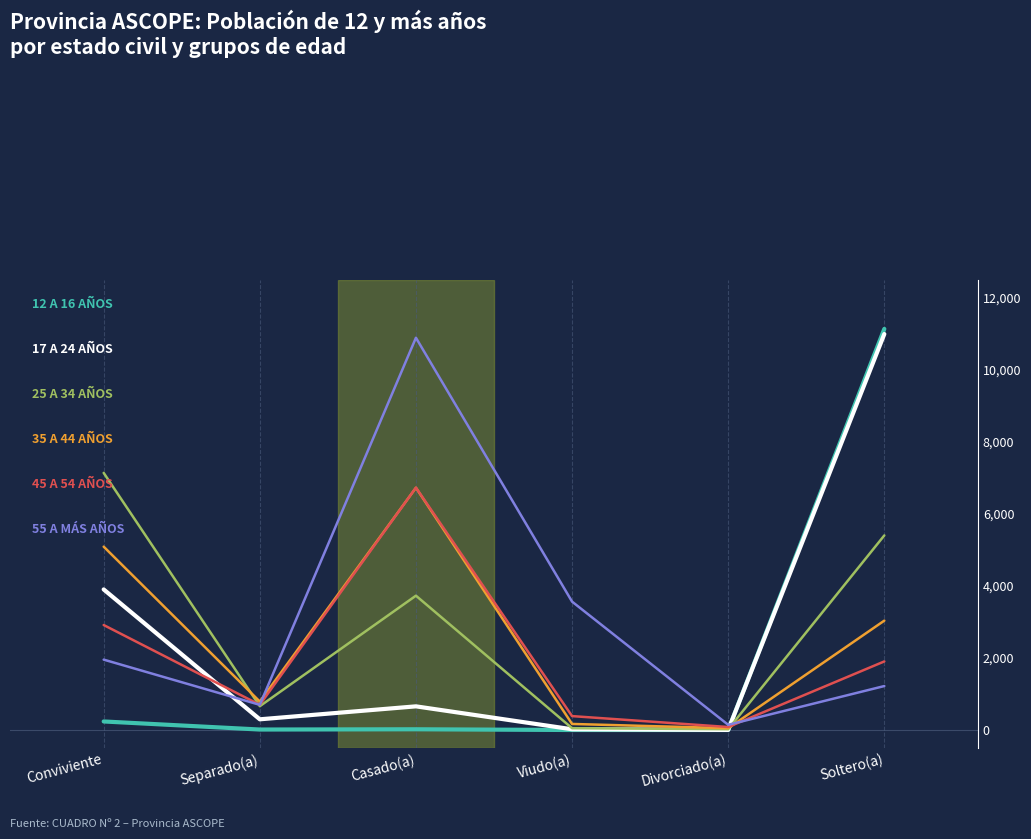

At which category is the sum across all series the highest?

Soltero(a)